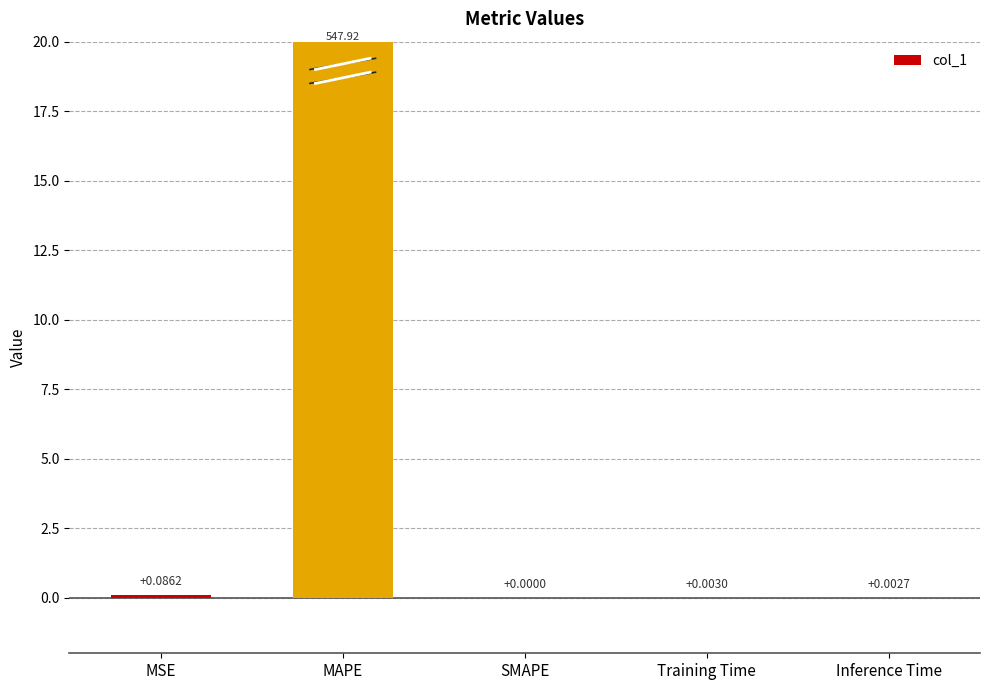

How many positive values are there?

4